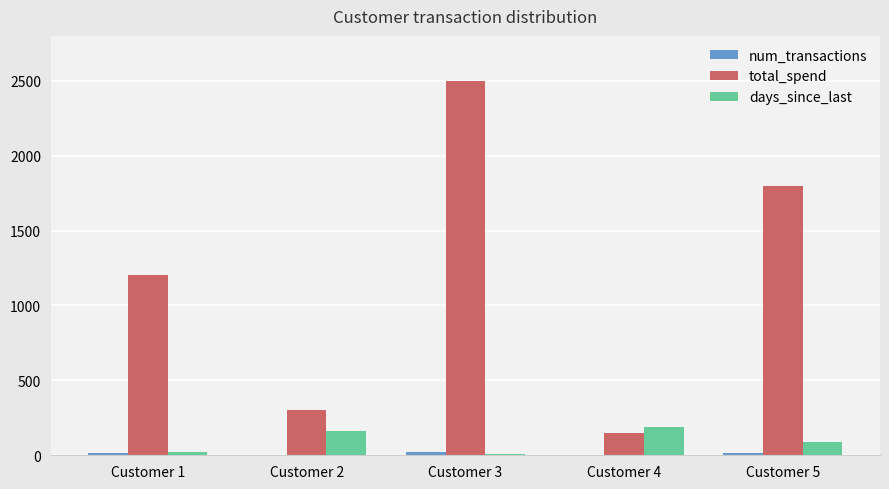

What is the greatest value displayed?

2500.0